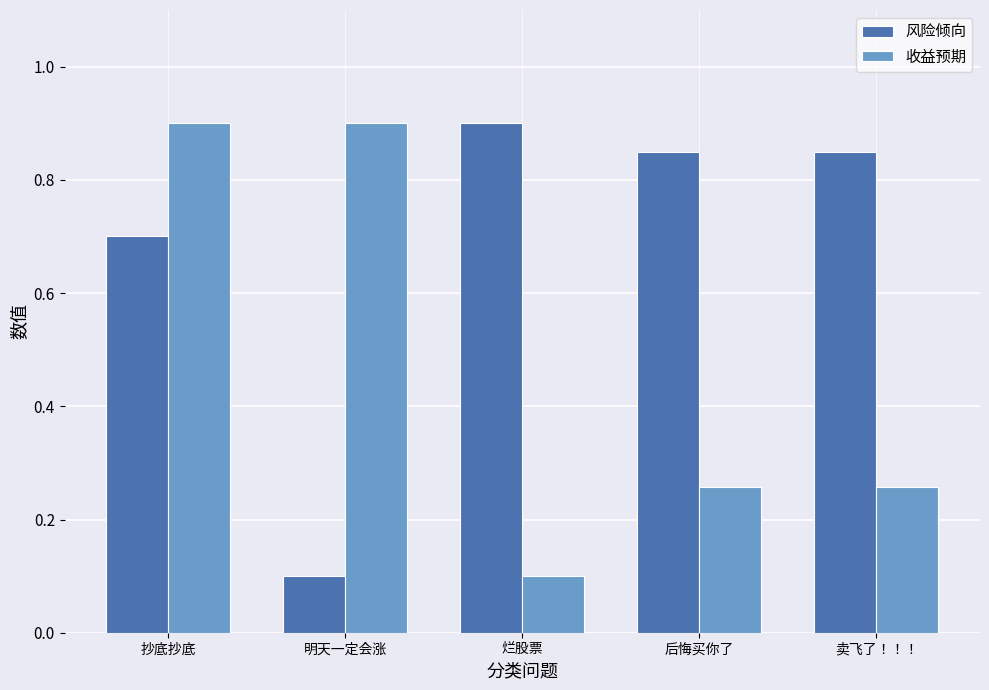

What is the total value across all series at 烂股票?

1.0